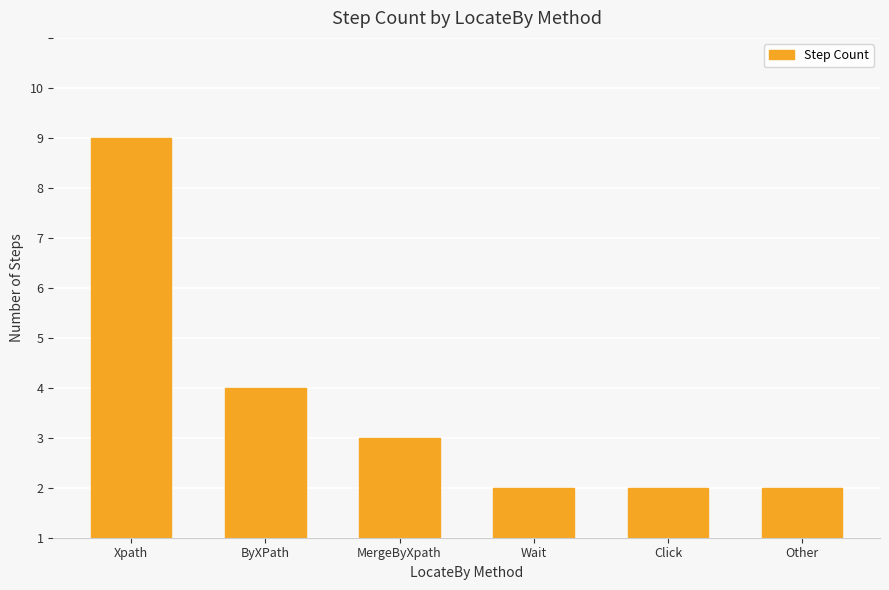

Does the chart contain stacked bars?

No